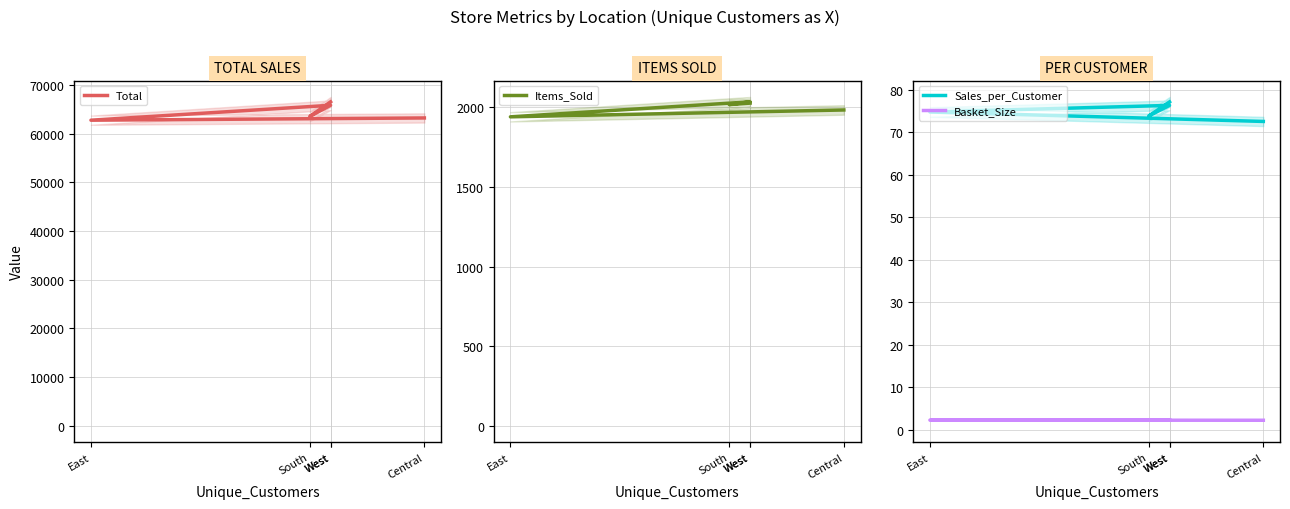

What is the average value of the Basket_Size series?

2.3